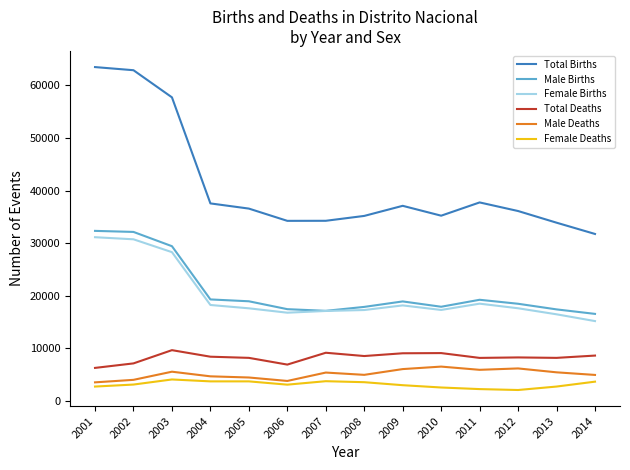

Is the value of Male Births at 2010 greater than the value of Total Deaths at 2010?

Yes